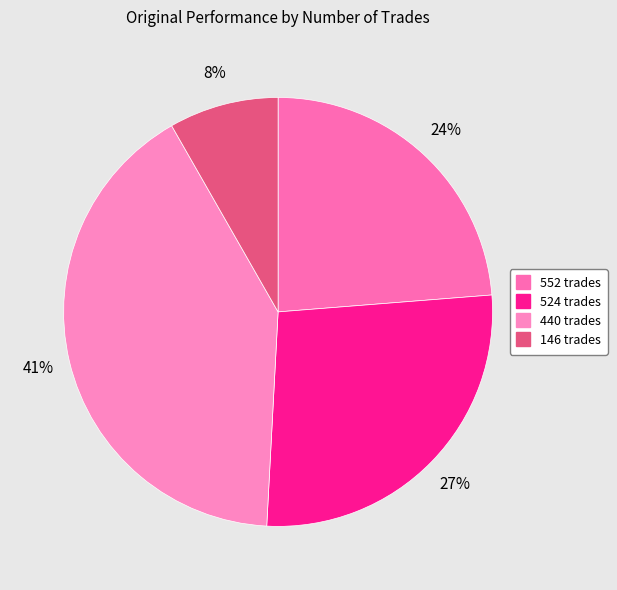

Approximately how many times larger is the value at 524 trades compared to 552 trades?

1.1